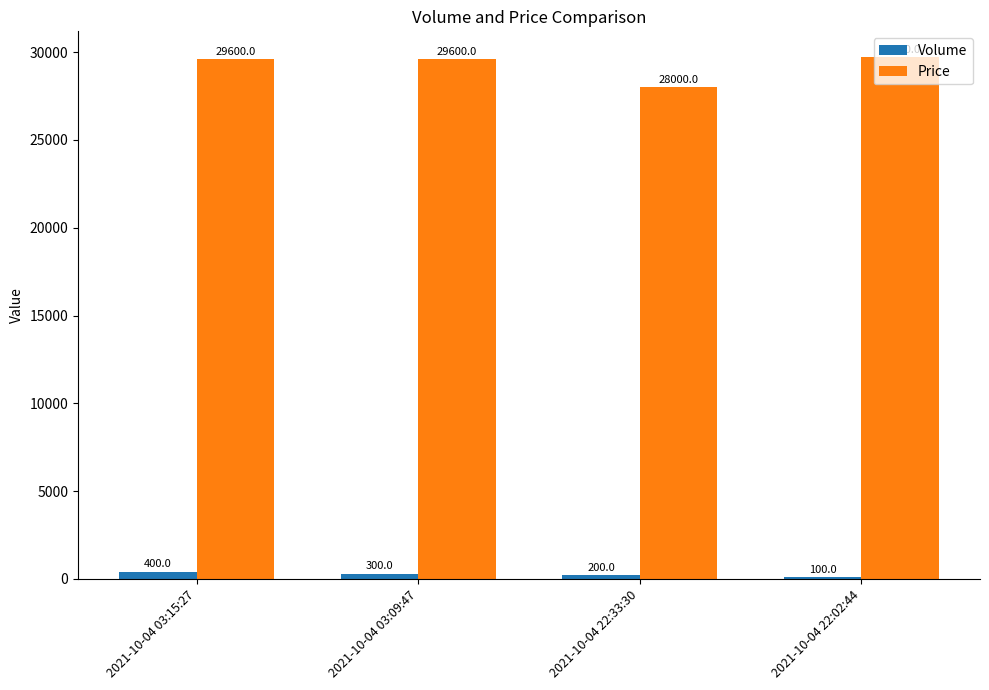

True or false: Price has a value of 11931 at 2021-10-04 03:09:47.

False